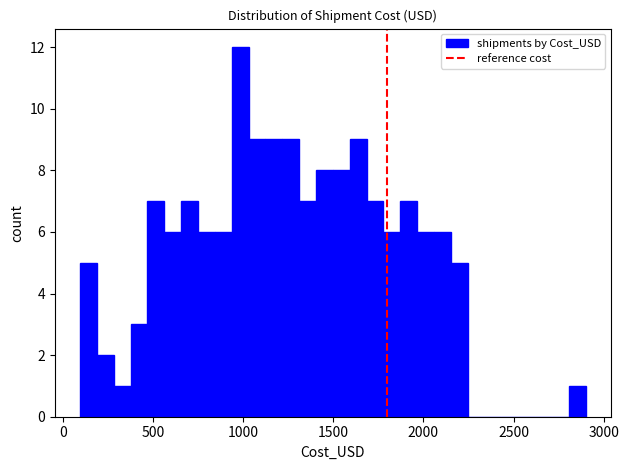

Read against the x-axis, roughly where is the centre of the tallest bar?

1000